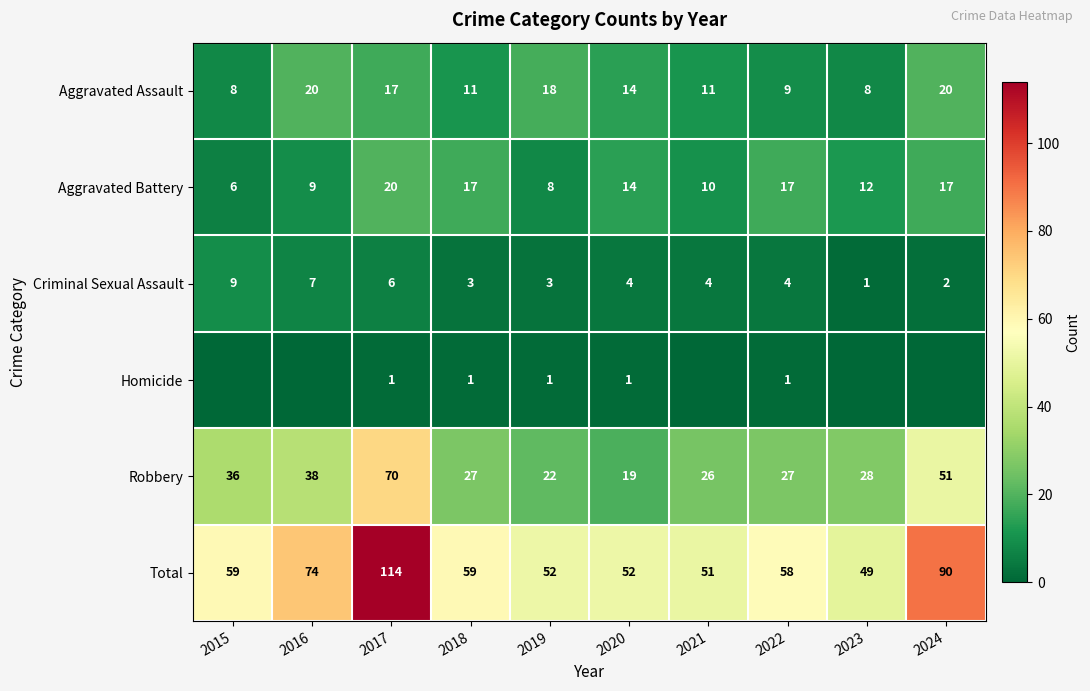

Which category has the highest value across all series?

2017